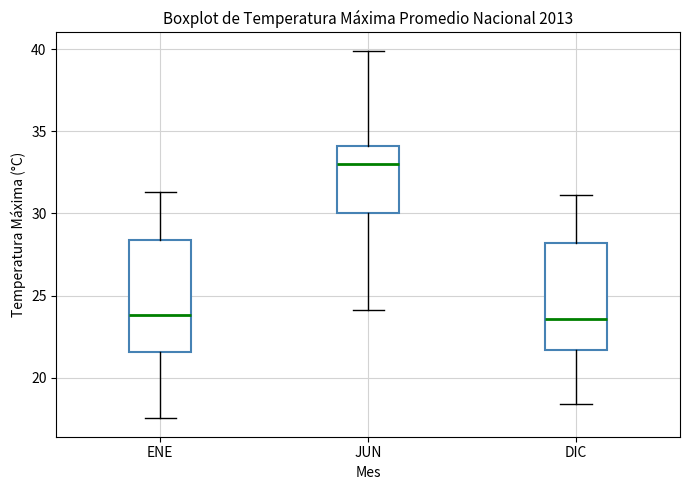

Reading left to right, read every box against the y-axis: the position of its median line, the range the box covers, and the ends of its whiskers. The values are not printed on the chart, so give them approximately, as read against the axis.

ENE: median 24.0, box 21.5 to 28.5, whiskers 17.5 to 31.5
JUN: median 33.0, box 30.0 to 34.0, whiskers 24.0 to 40.0
DIC: median 23.5, box 21.5 to 28.0, whiskers 18.5 to 31.0